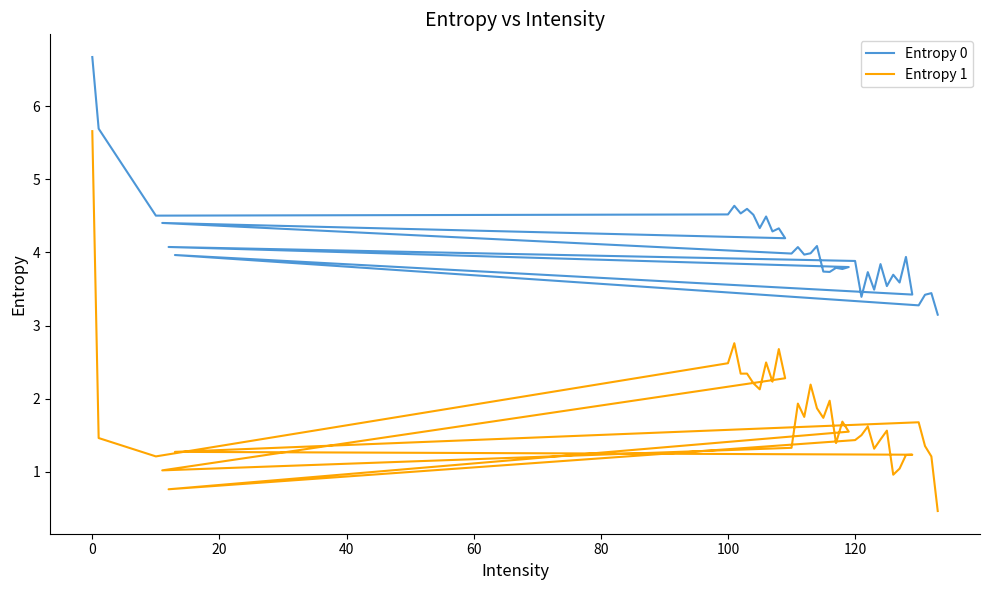

What is the difference between the maximum and minimum values in the Entropy 0 series?

3.5